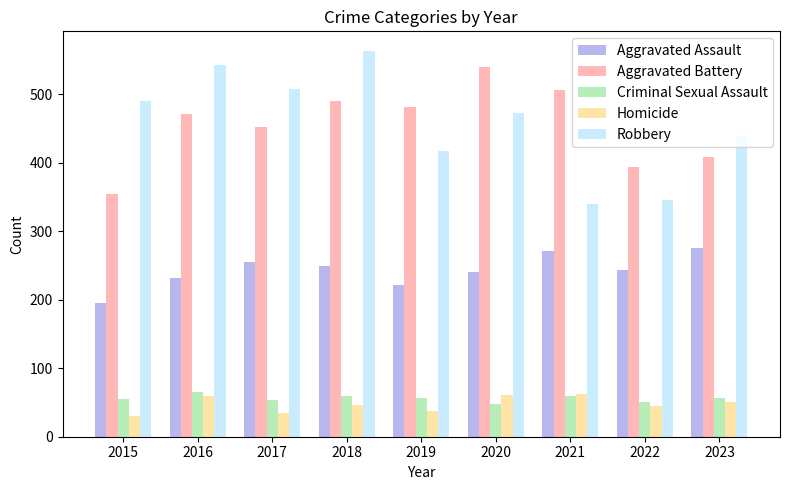

Count the number of data series in this chart.

5